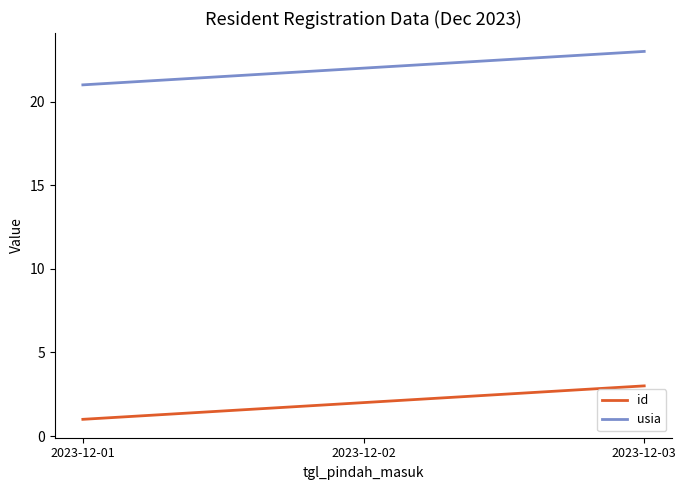

What is the spread (max minus min) of values at 2023-12-03?

20